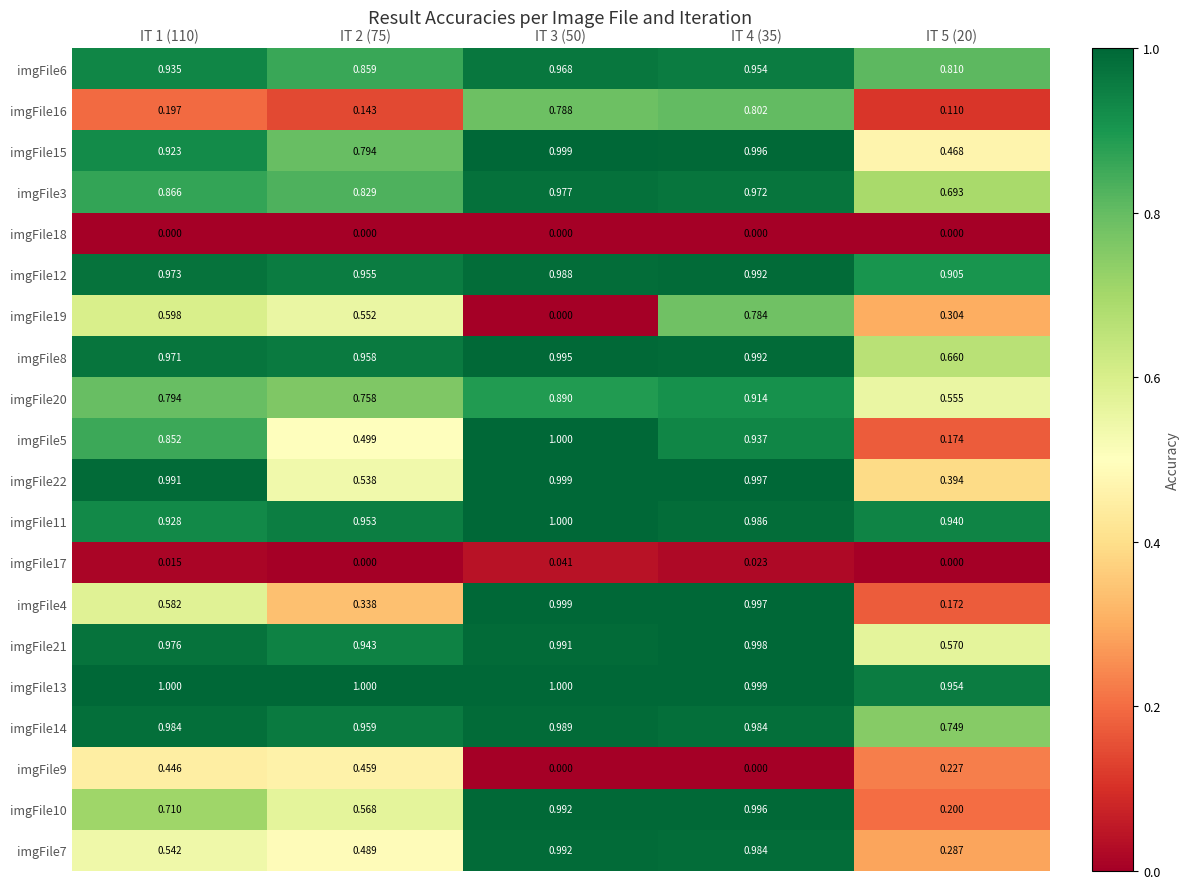

Between IT 1 (110) and IT 2 (75), which series saw the biggest shift?

imgFile22